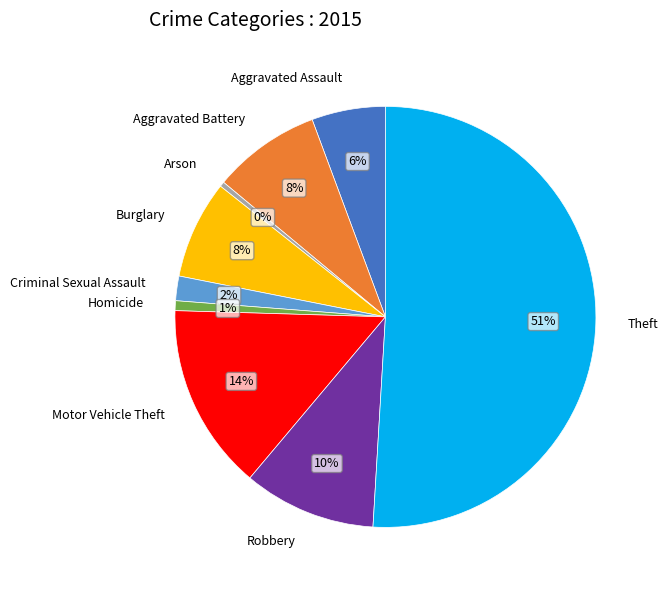

To the nearest percent, what is the difference between the largest and smallest slice percentages?

51%